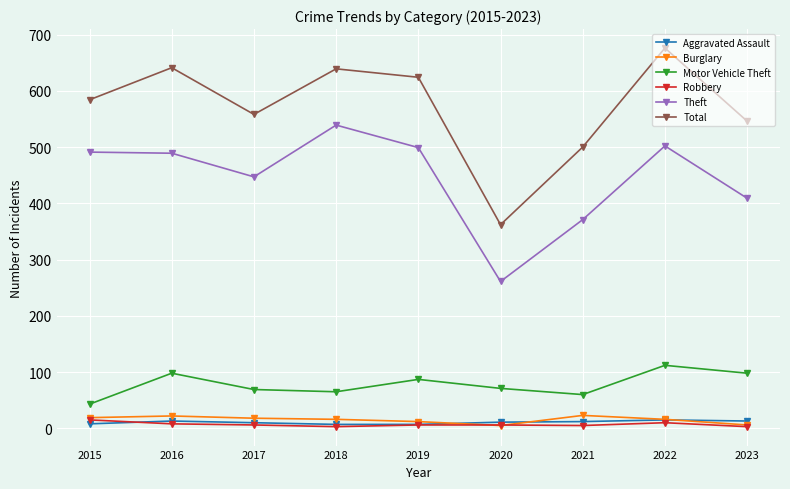

Is the value of Motor Vehicle Theft at 2020 greater than the value of Burglary at 2021?

Yes